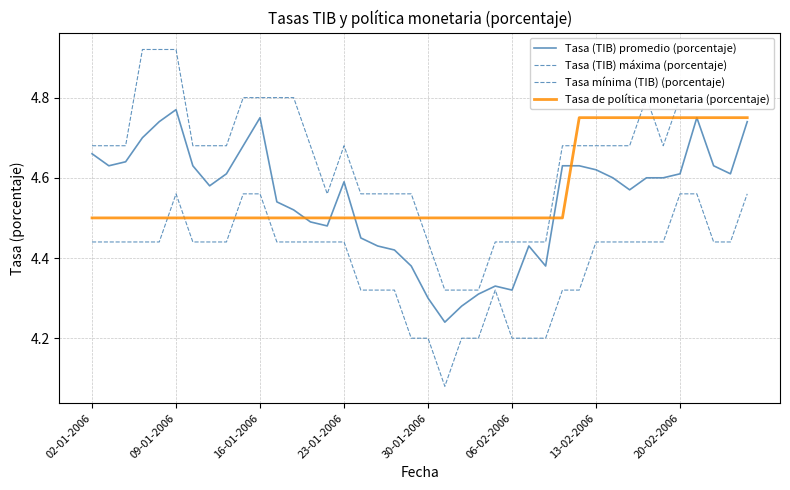

How many lines are shown in the chart?

4